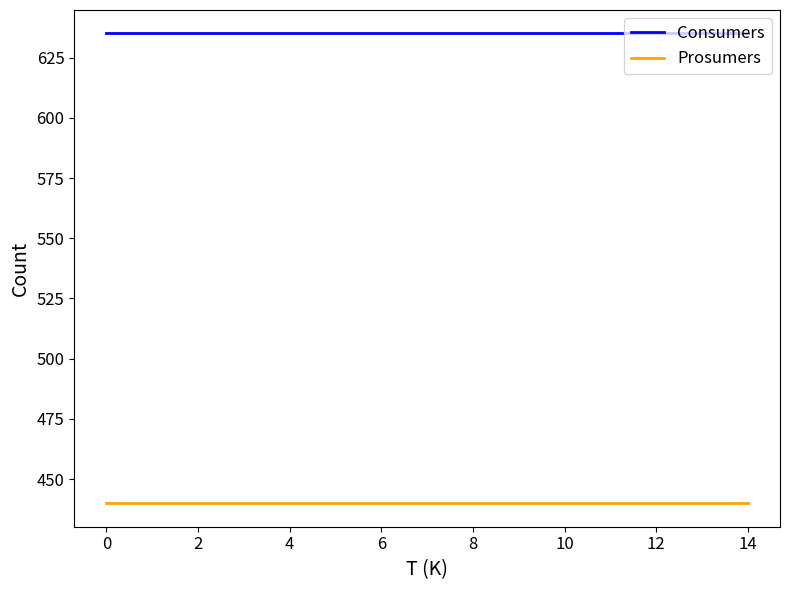

What is the maximum value for Prosumers?

440